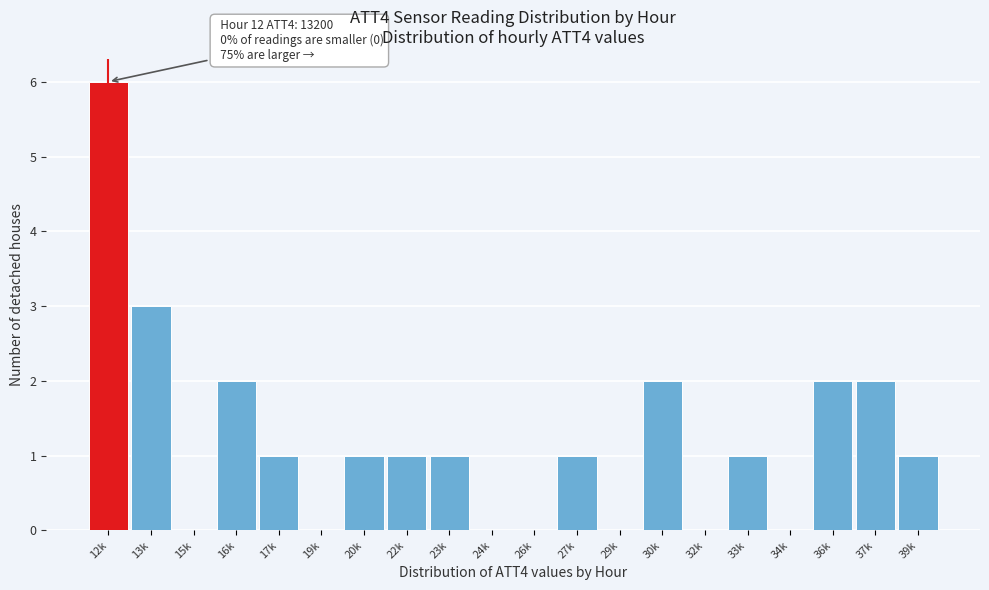

Reading right to left, what are all the values shown in this chart?

39k=1	37k=2	36k=2	34k=0	33k=1	32k=0	30k=2	29k=0	27k=1	26k=0	24k=0	23k=1	22k=1	20k=1	19k=0	17k=1	16k=2	15k=0	13k=3	12k=6